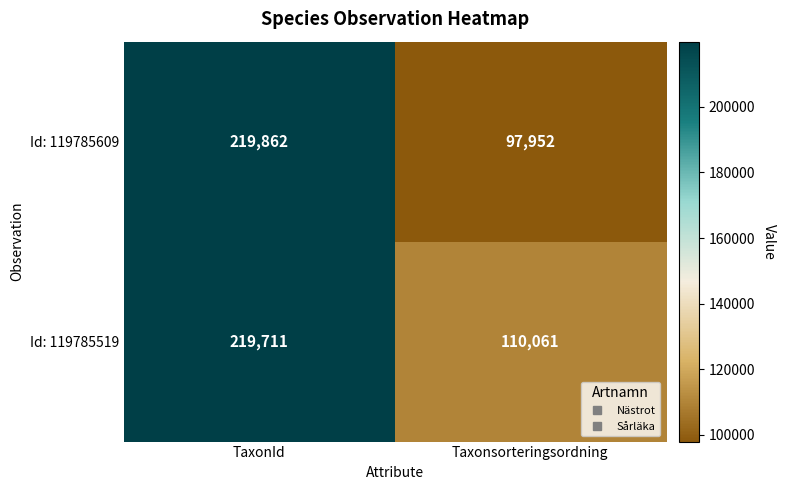

True or false: Id: 119785519 has a value of 110061 at Taxonsorteringsordning.

True